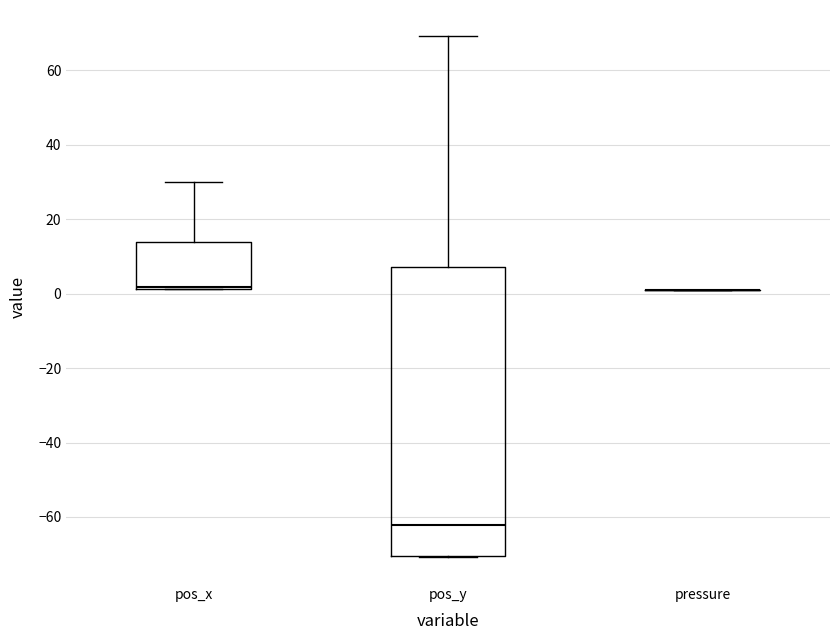

Comparing the boxes themselves (not the whiskers), which one is the tallest?

pos_y